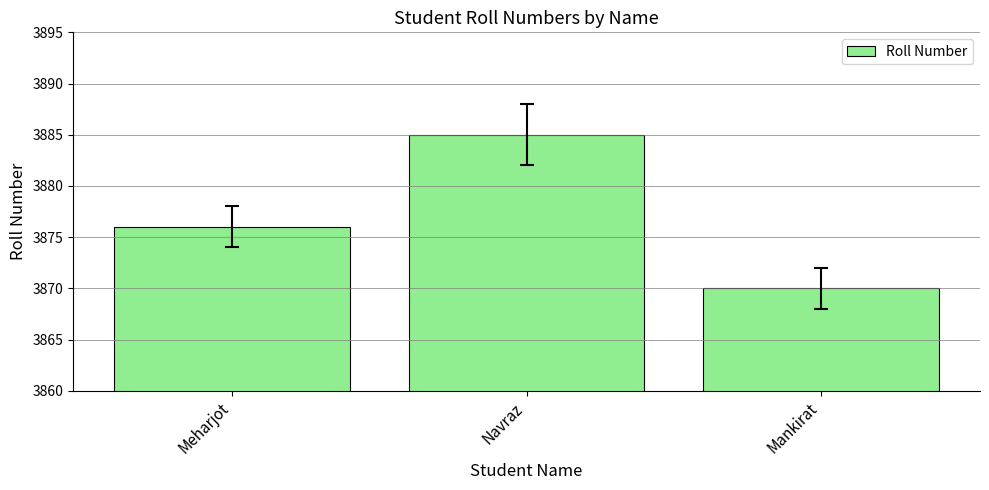

Reading left to right, extract all data points from this chart.

3876	3885	3870